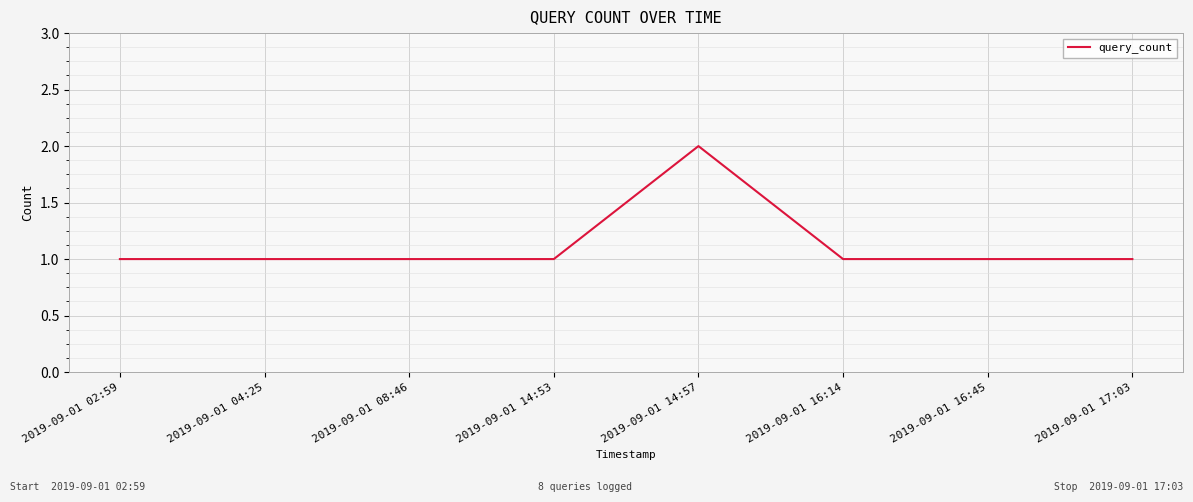

Reading left to right, what are all the values shown in this chart?

2019-09-01 02:59=1	2019-09-01 04:25=1	2019-09-01 08:46=1	2019-09-01 14:53=1	2019-09-01 14:57=2	2019-09-01 16:14=1	2019-09-01 16:45=1	2019-09-01 17:03=1